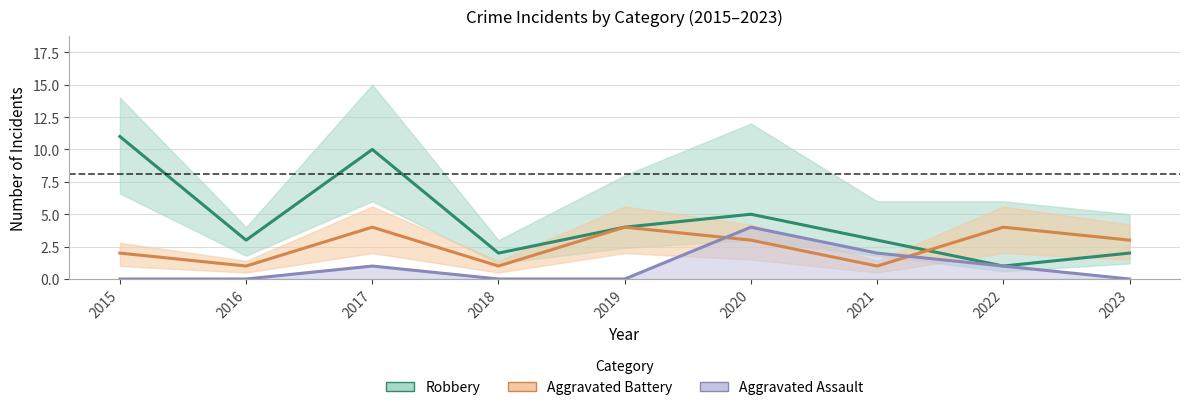

Which series has the largest total across all categories?

Robbery